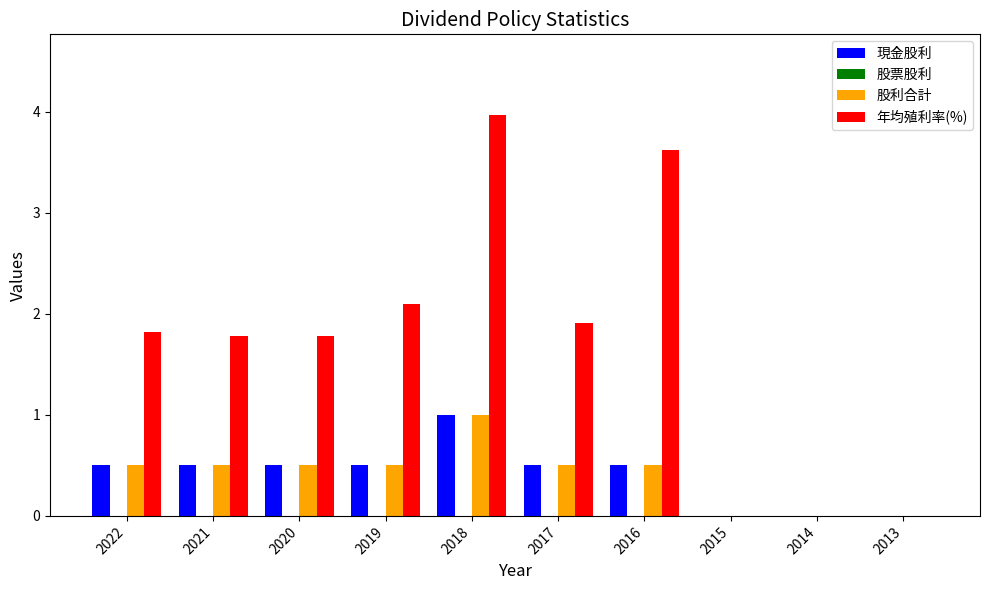

Reading left to right, transcribe all the data shown in this chart.

現金股利: 2022=0.5	2021=0.5	2020=0.5	2019=0.5	2018=1.0	2017=0.5	2016=0.5	2015=0.0	2014=0.0	2013=0.0
股利合計: 2022=0.5	2021=0.5	2020=0.5	2019=0.5	2018=1.0	2017=0.5	2016=0.5	2015=0.0	2014=0.0	2013=0.0
年均殖利率(%): 2022=1.8	2021=1.8	2020=1.8	2019=2.1	2018=4.0	2017=1.9	2016=3.6	2015=0.0	2014=0.0	2013=0.0